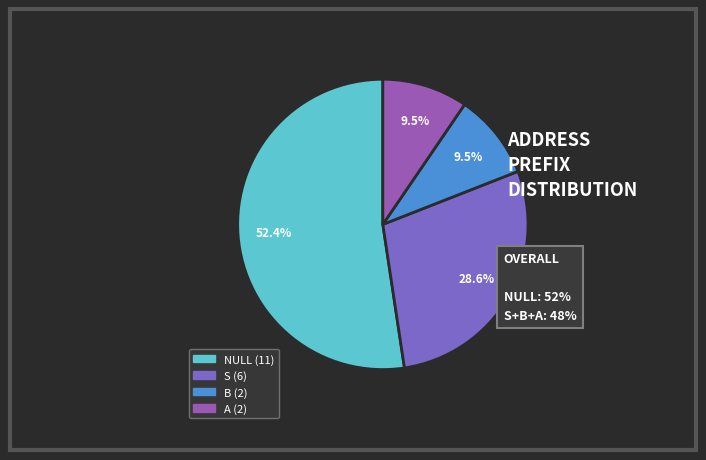

Count the number of slices in the pie.

4